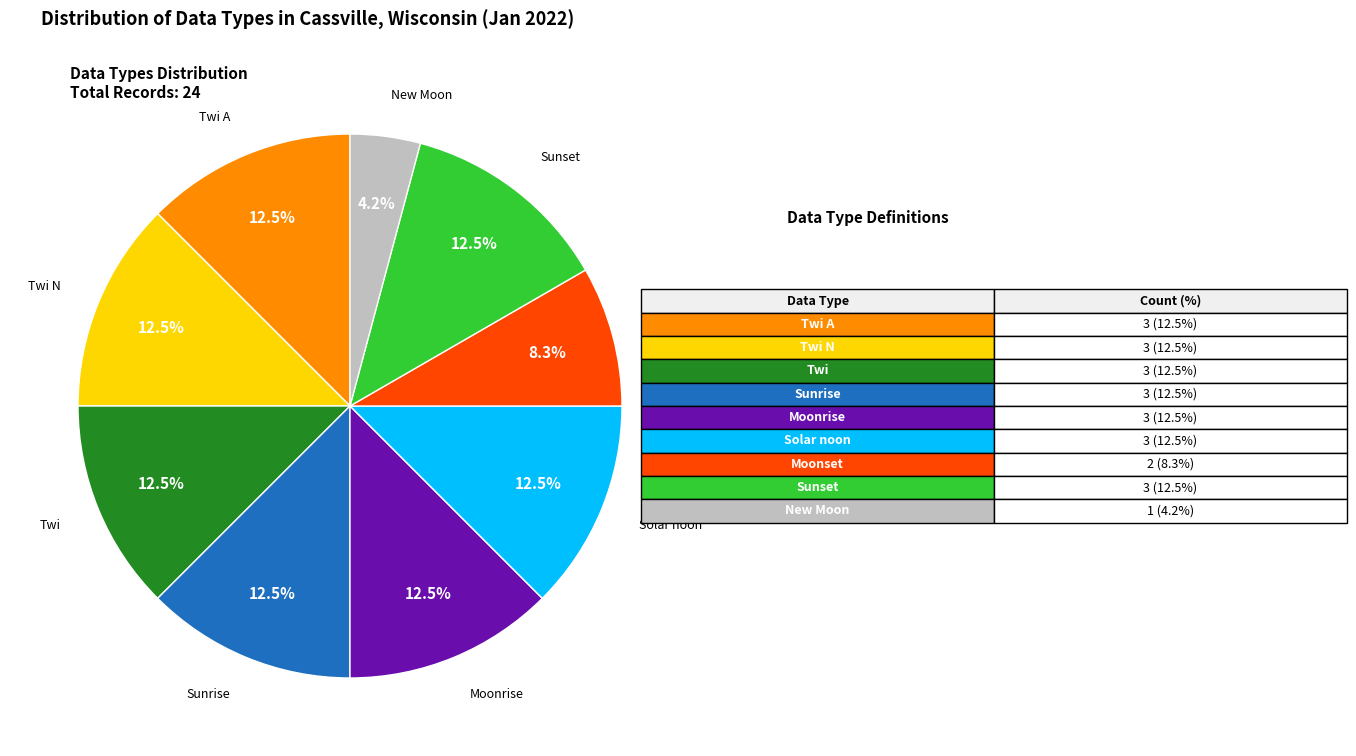

What is the smallest slice in the pie chart?

New Moon